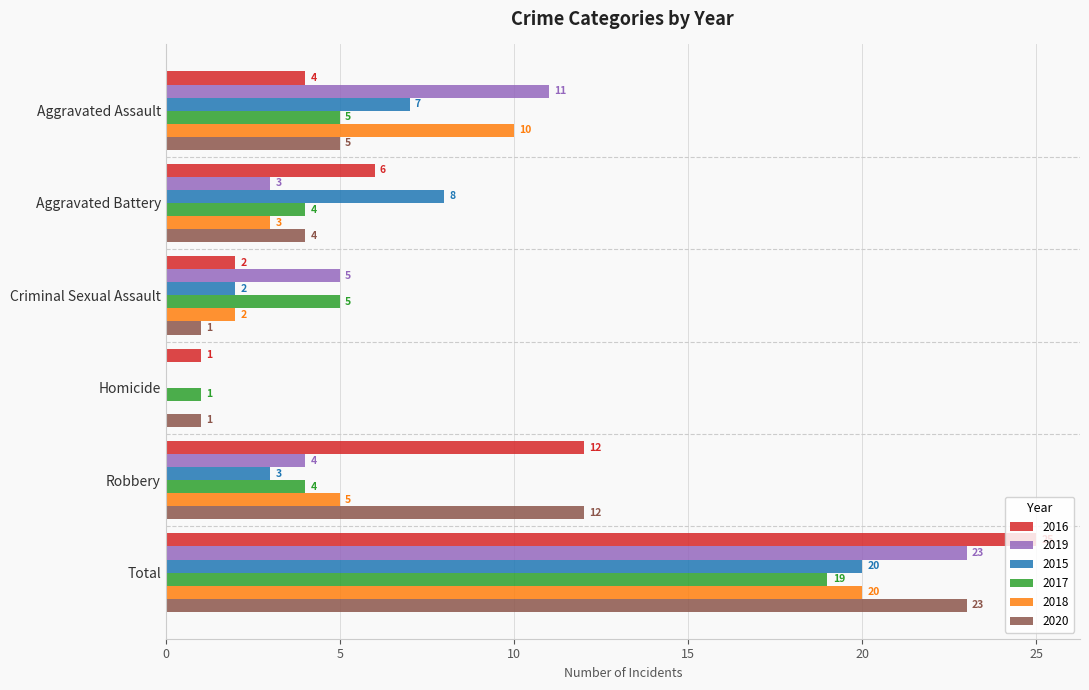

Which series has the largest total across all categories?

2016